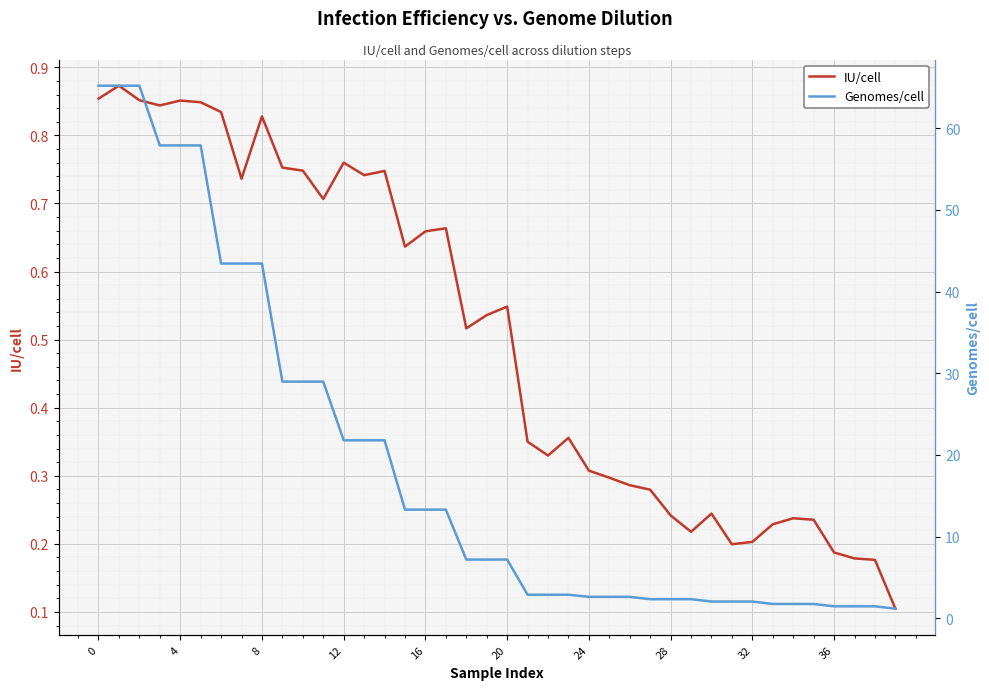

Is it true that IU/cell equals 0.3 at 24?

True